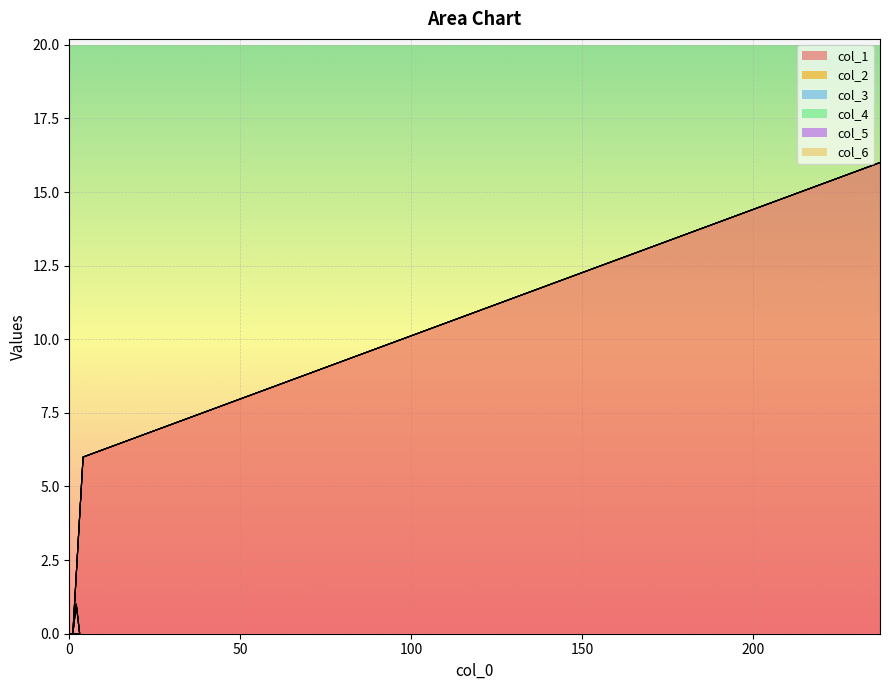

True or false: col_2 and col_1 intersect in this chart.

False